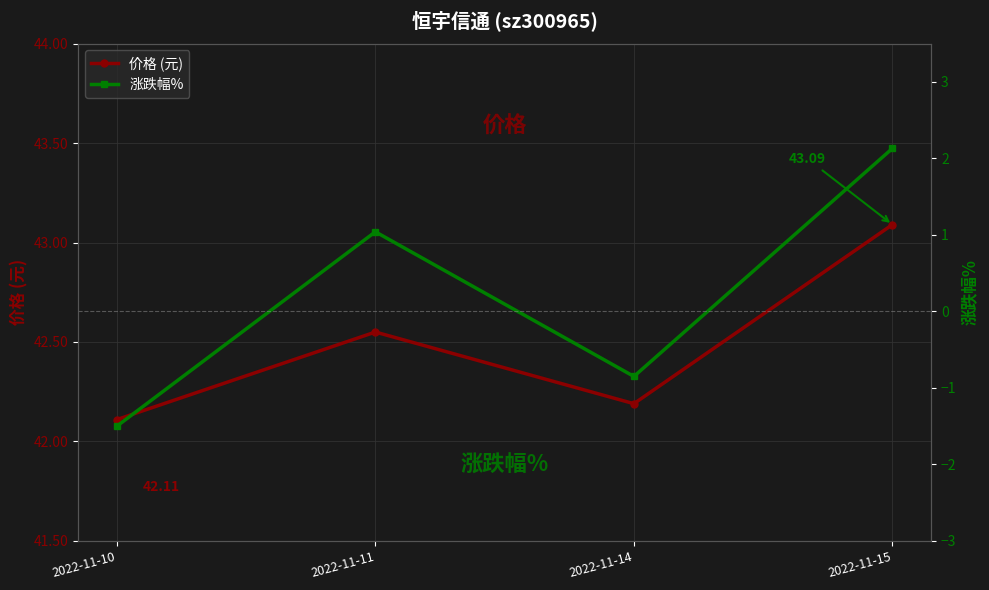

At which label does 涨跌幅% reach its minimum?

2022-11-10